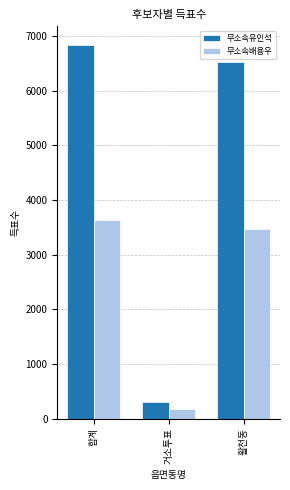

What is the spread (max minus min) of values at 합계?

3194